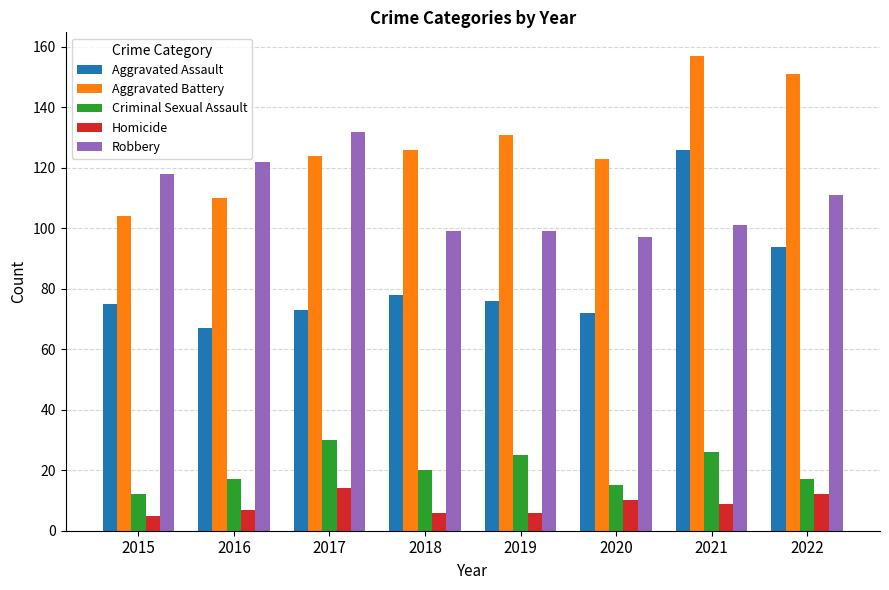

Does the chart contain any negative values?

No